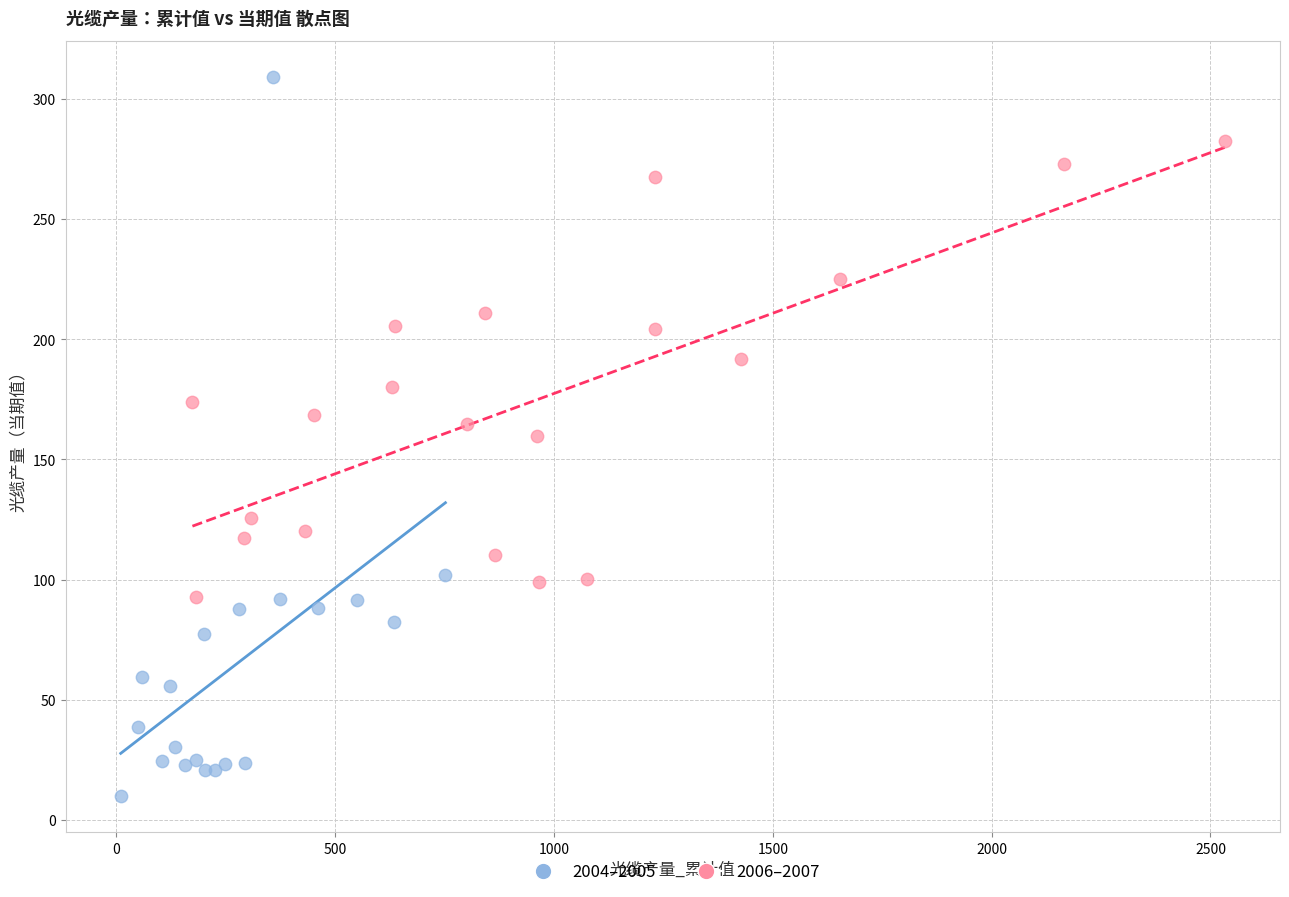

Which series reaches the minimum Y coordinate?

2004–2005